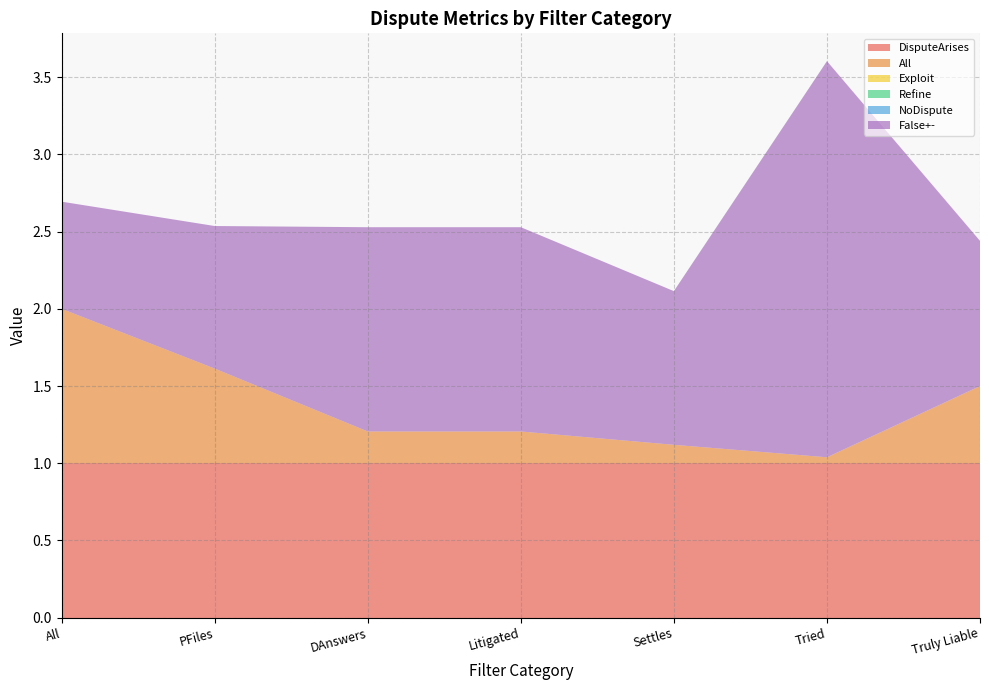

What is the greatest value displayed?

2.6